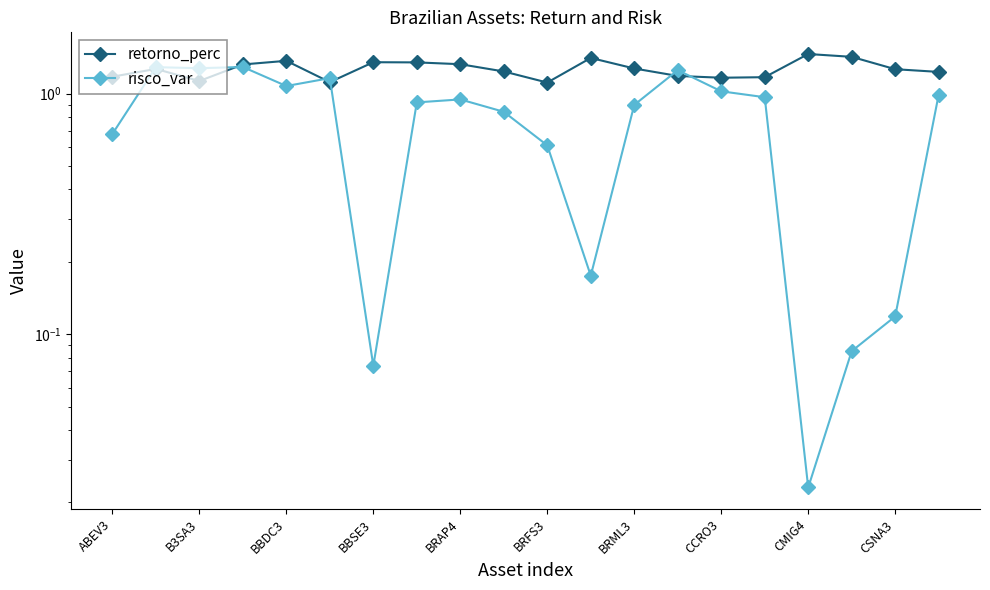

True or false: risco_var and retorno_perc intersect in this chart.

True